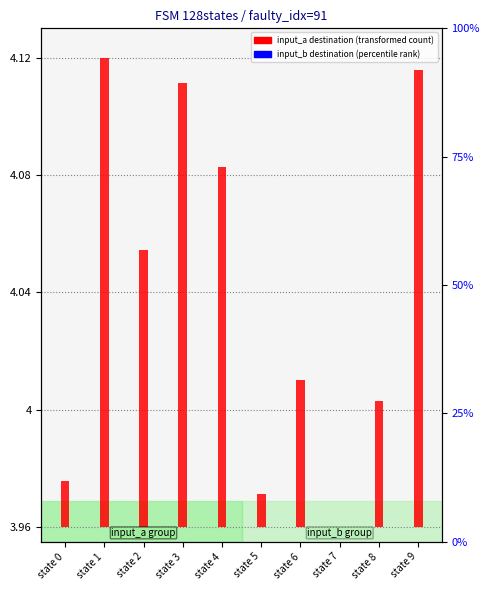

Is the value of input_b destination at state 1 greater than the value of input_a destination at state 4?

Yes